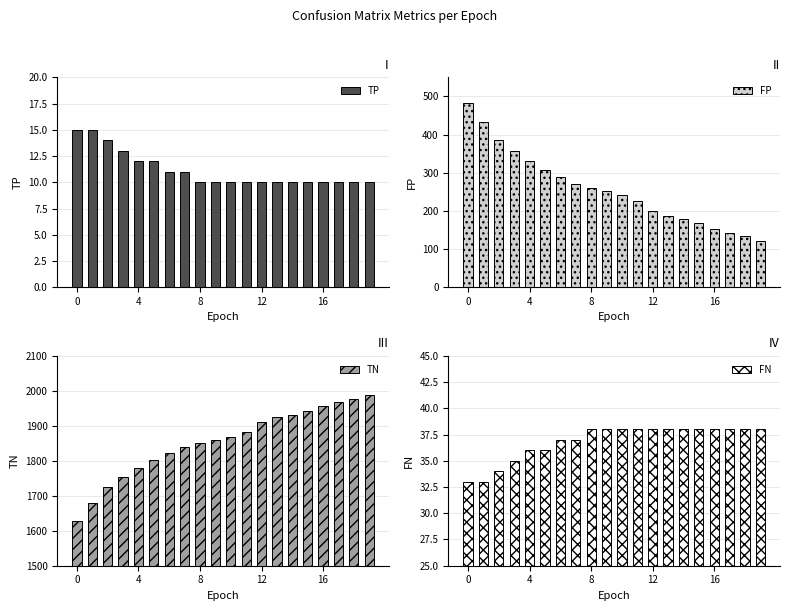

What is the maximum value shown in the chart?

1989